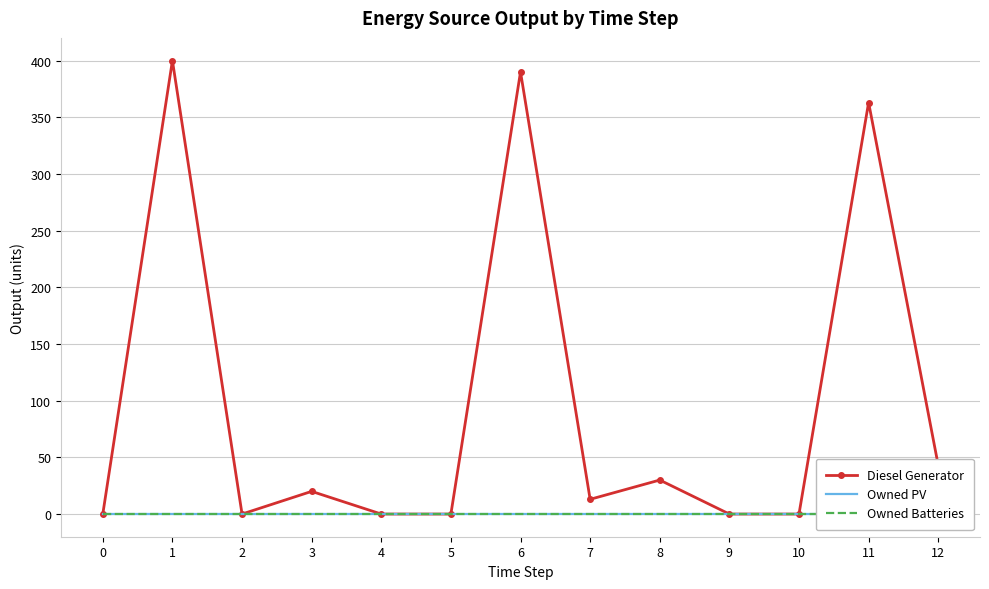

What are all the series names shown in the legend?

Diesel Generator, Owned PV, Owned Batteries